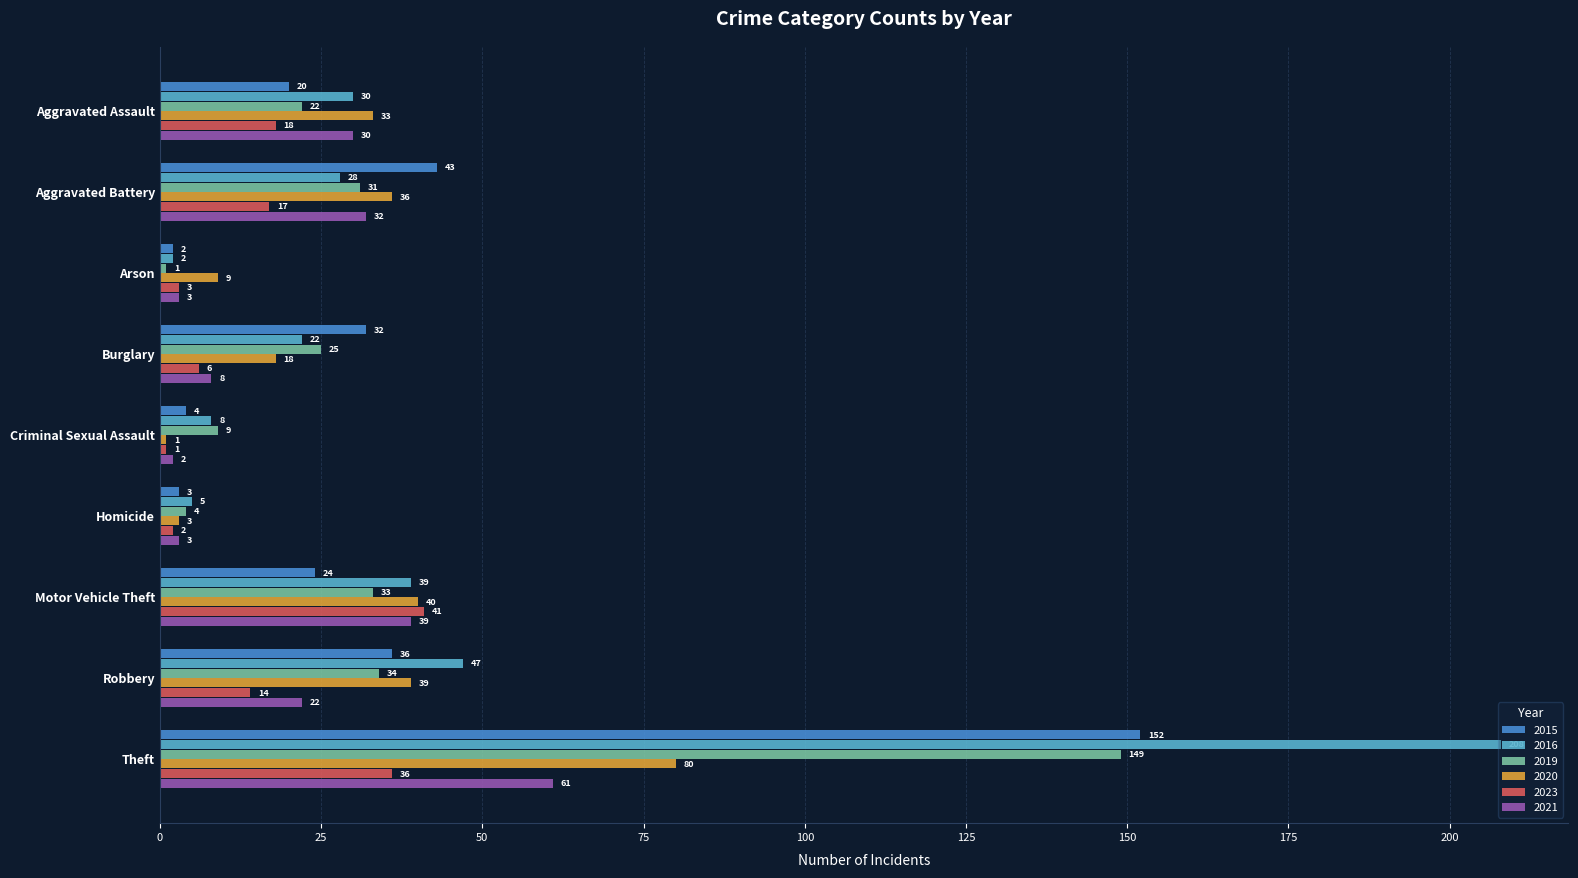

The 2019 series shows 9 at Criminal Sexual Assault. True or false?

True